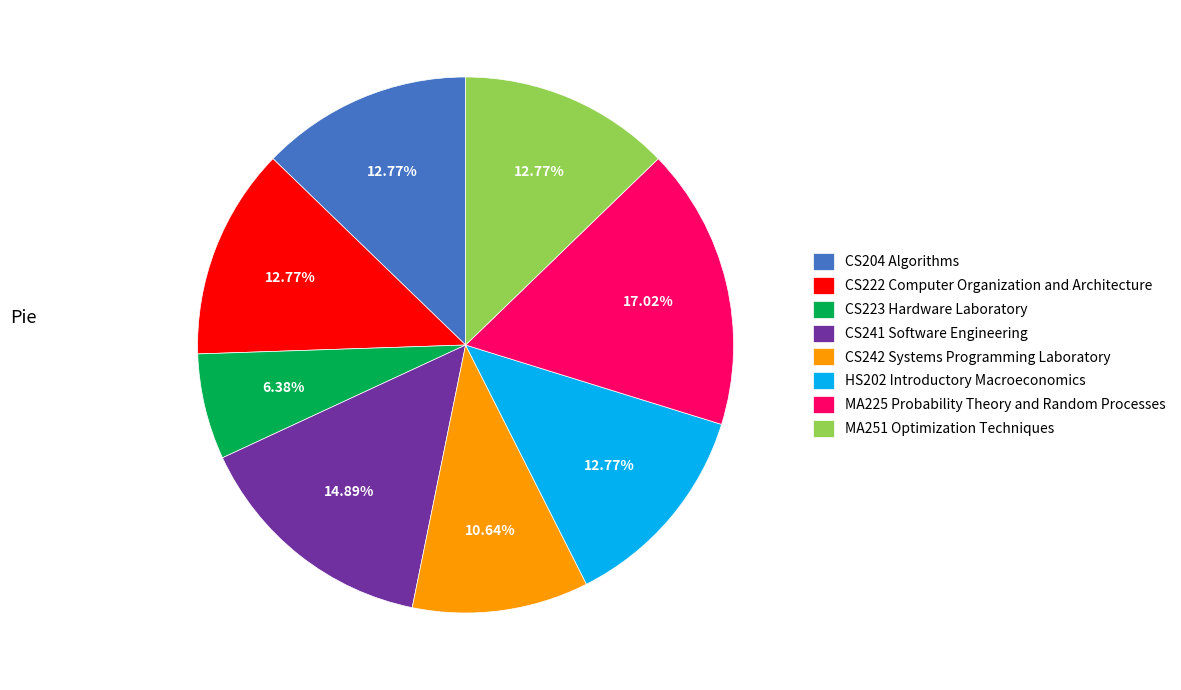

To the nearest percent, what is the average slice percentage?

12%